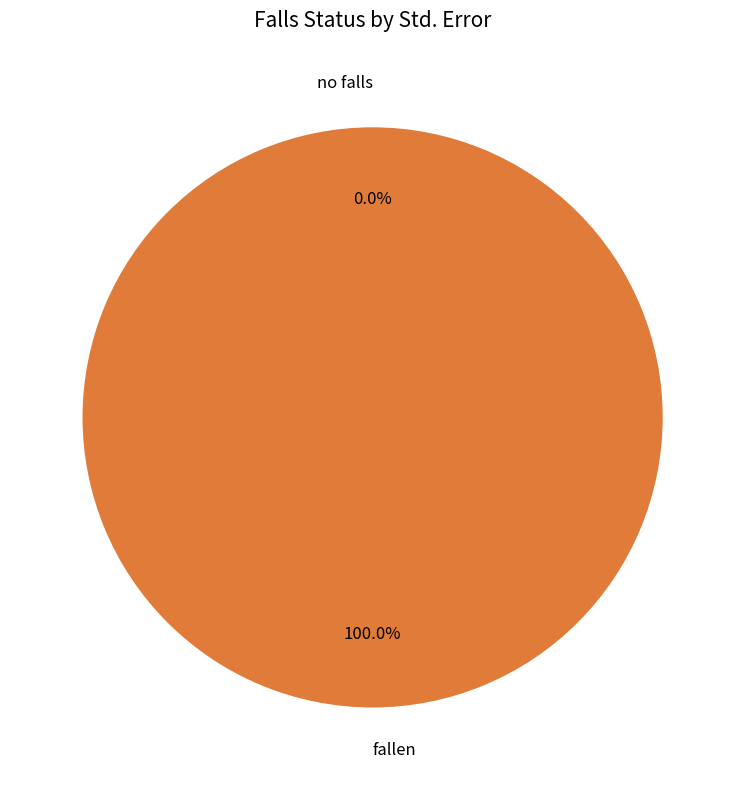

Which slice is the smallest?

no falls